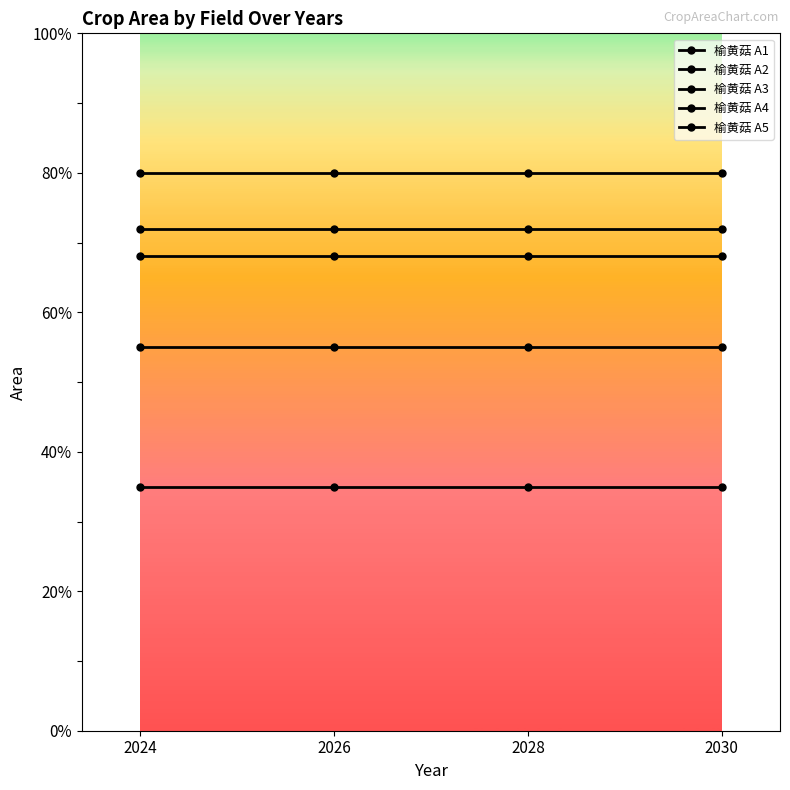

Rank the series at 2028 from lowest to highest value.

榆黄菇 A3, 榆黄菇 A2, 榆黄菇 A5, 榆黄菇 A4, 榆黄菇 A1